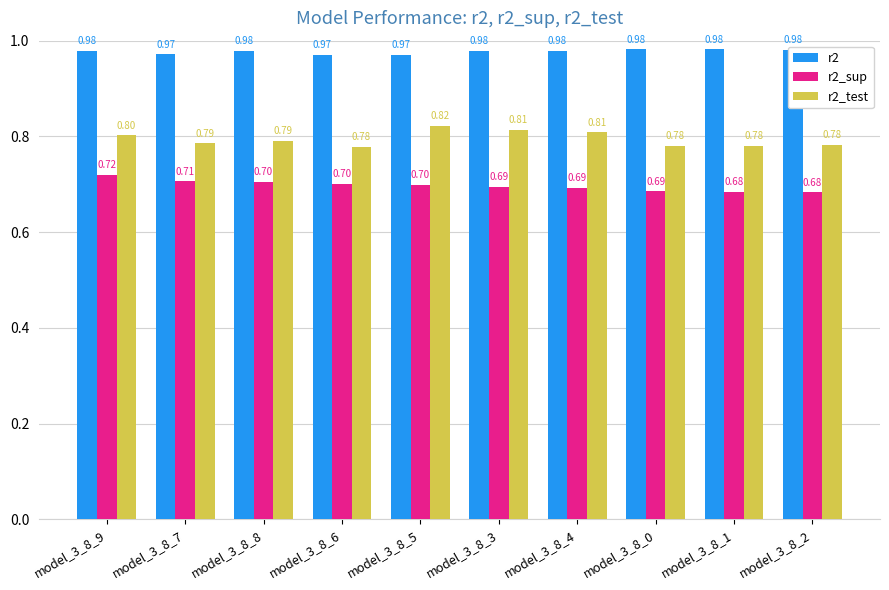

How many r2_sup values are between 0 and 1?

10